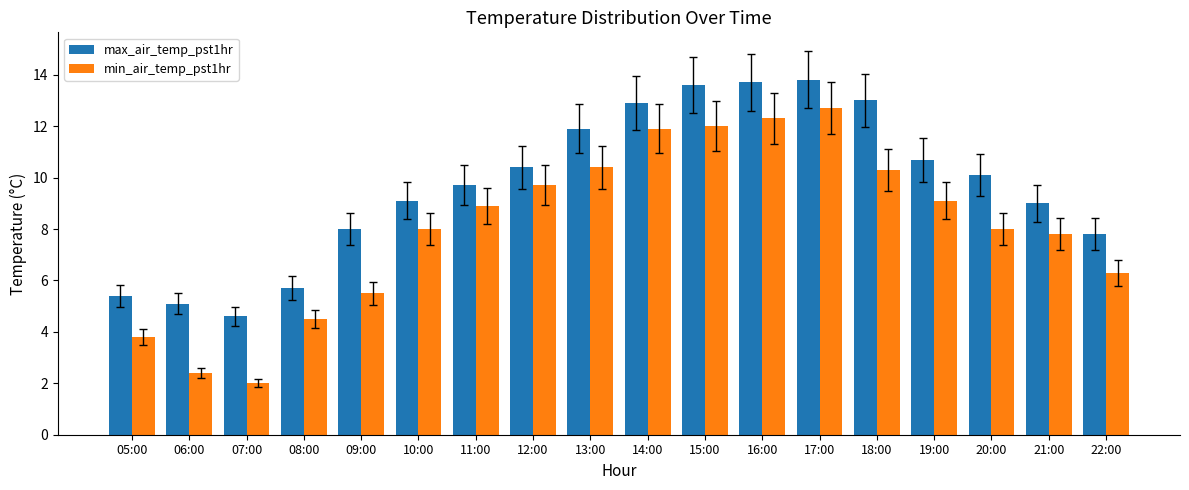

At how many categories does at least one series exceed 2?

18